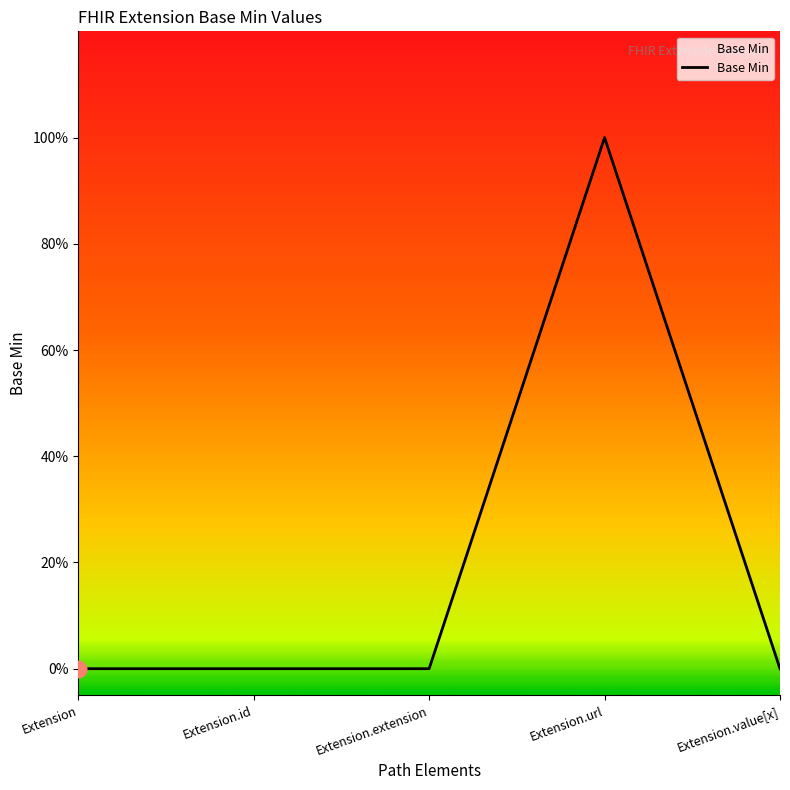

Does the chart have visible grid lines?

No